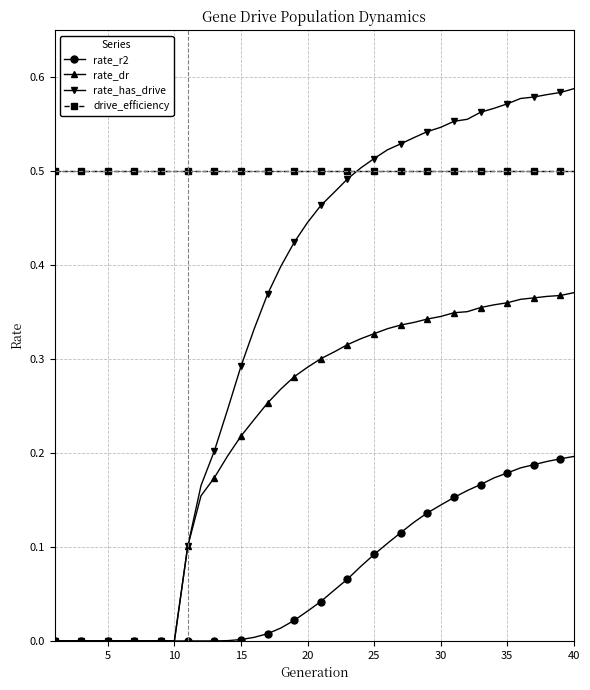

Does the chart have visible grid lines?

Yes